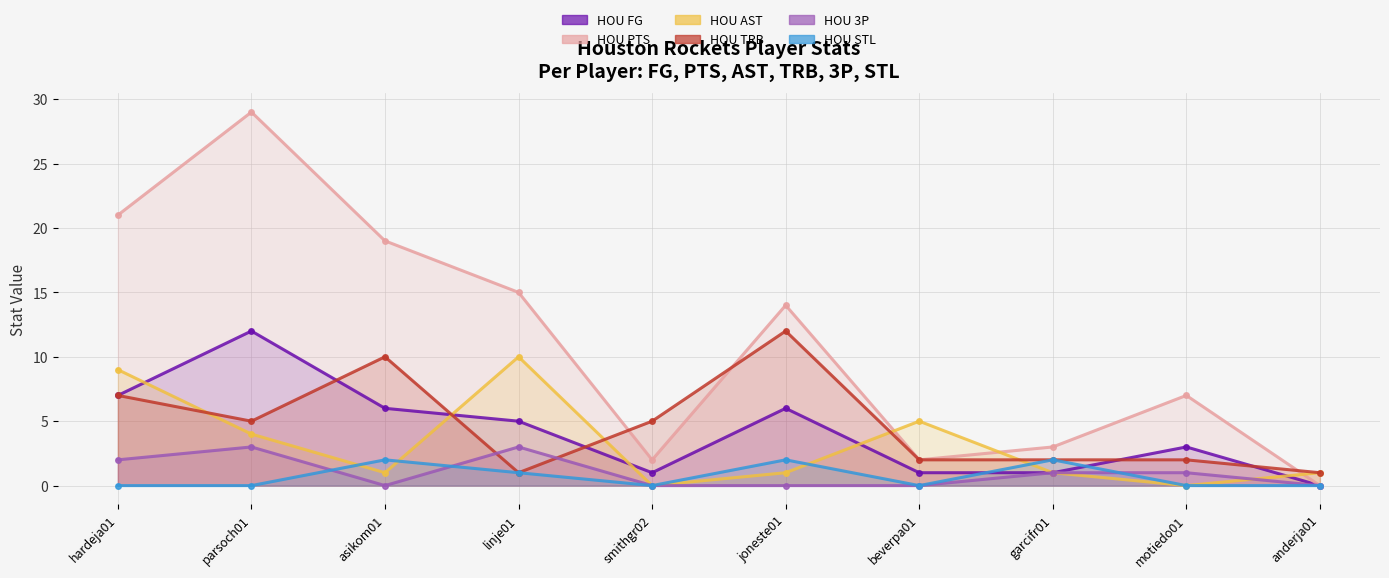

Reading left to right, transcribe all the data shown in this chart.

HOU FG: hardeja01=7	parsoch01=12	asikom01=6	linje01=5	smithgr02=1	joneste01=6	beverpa01=1	garcifr01=1	motiedo01=3	anderja01=0
HOU PTS: hardeja01=21	parsoch01=29	asikom01=19	linje01=15	smithgr02=2	joneste01=14	beverpa01=2	garcifr01=3	motiedo01=7	anderja01=0
HOU AST: hardeja01=9	parsoch01=4	asikom01=1	linje01=10	smithgr02=0	joneste01=1	beverpa01=5	garcifr01=1	motiedo01=0	anderja01=1
HOU TRB: hardeja01=7	parsoch01=5	asikom01=10	linje01=1	smithgr02=5	joneste01=12	beverpa01=2	garcifr01=2	motiedo01=2	anderja01=1
HOU 3P: hardeja01=2	parsoch01=3	asikom01=0	linje01=3	smithgr02=0	joneste01=0	beverpa01=0	garcifr01=1	motiedo01=1	anderja01=0
HOU STL: hardeja01=0	parsoch01=0	asikom01=2	linje01=1	smithgr02=0	joneste01=2	beverpa01=0	garcifr01=2	motiedo01=0	anderja01=0